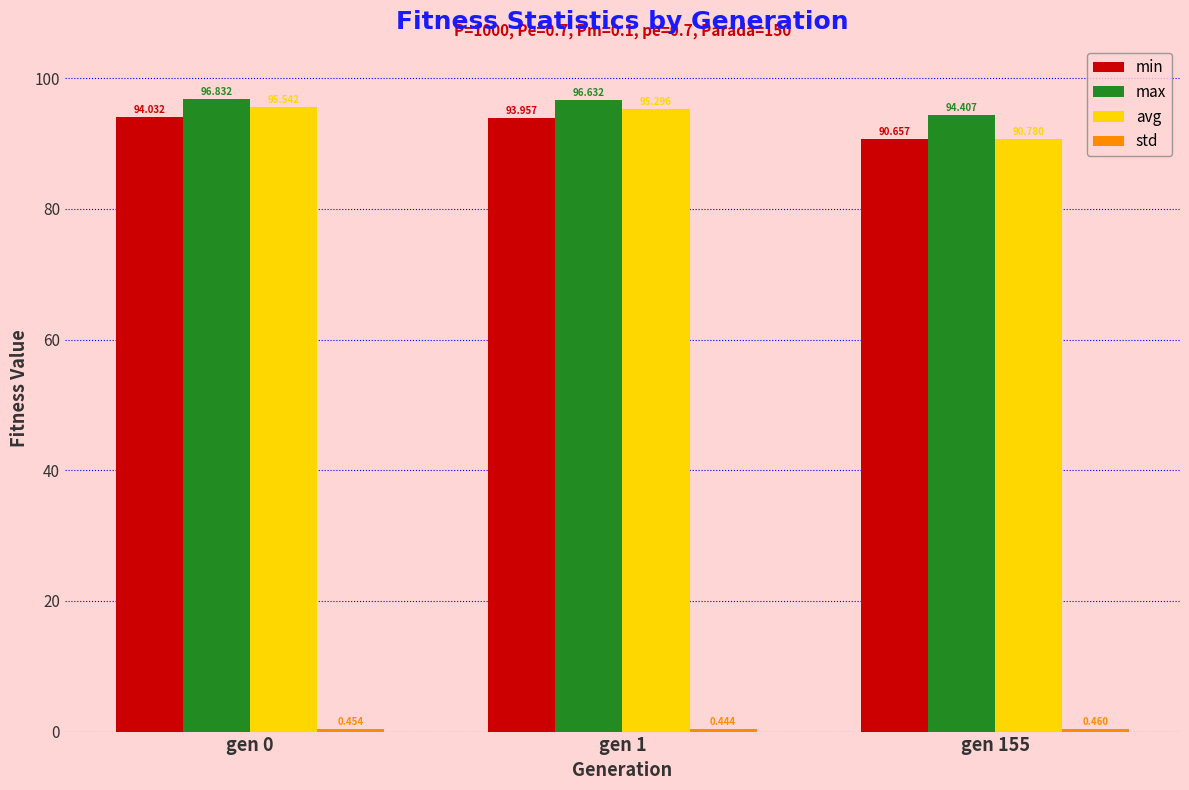

How many values in the min series exceed 93?

2